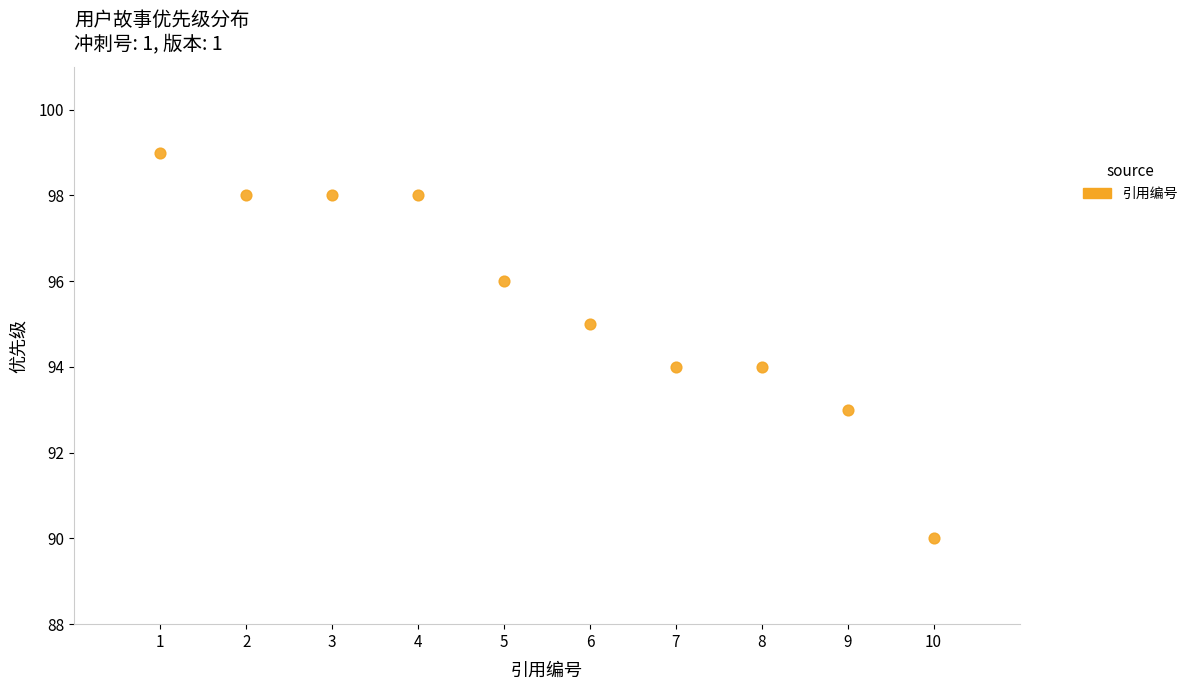

What is the range of Y values (max minus min)?

9